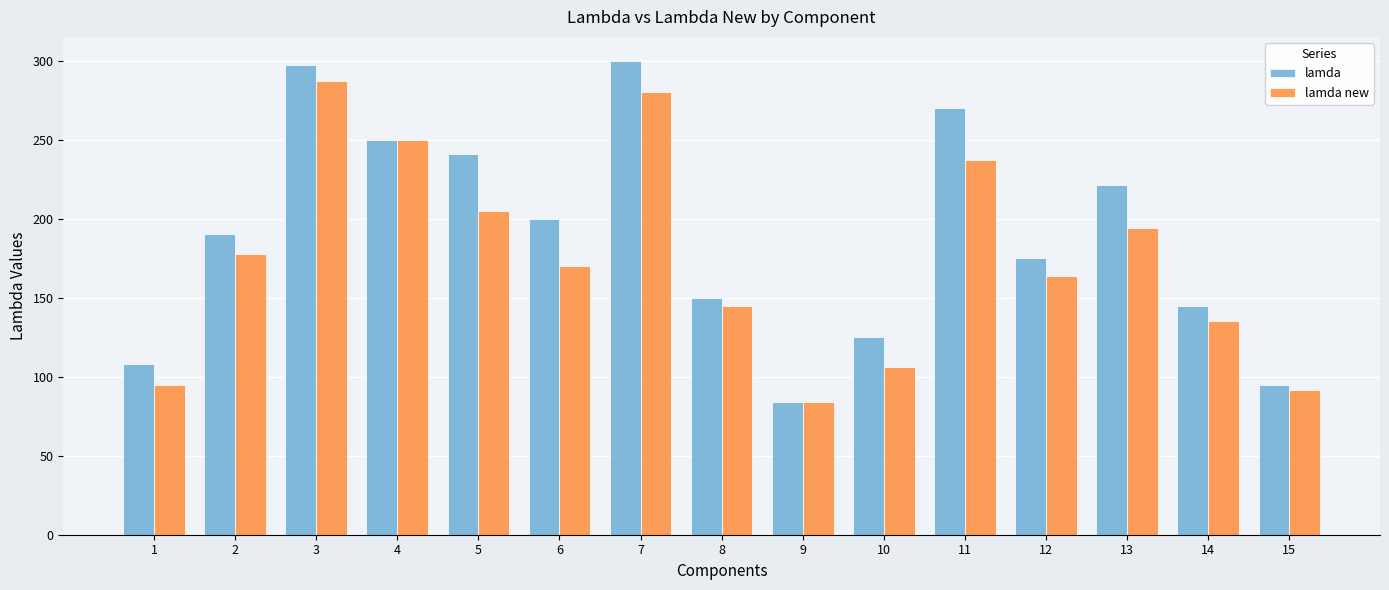

What is the value of the lamda bar at the 13th from the left?

221.0